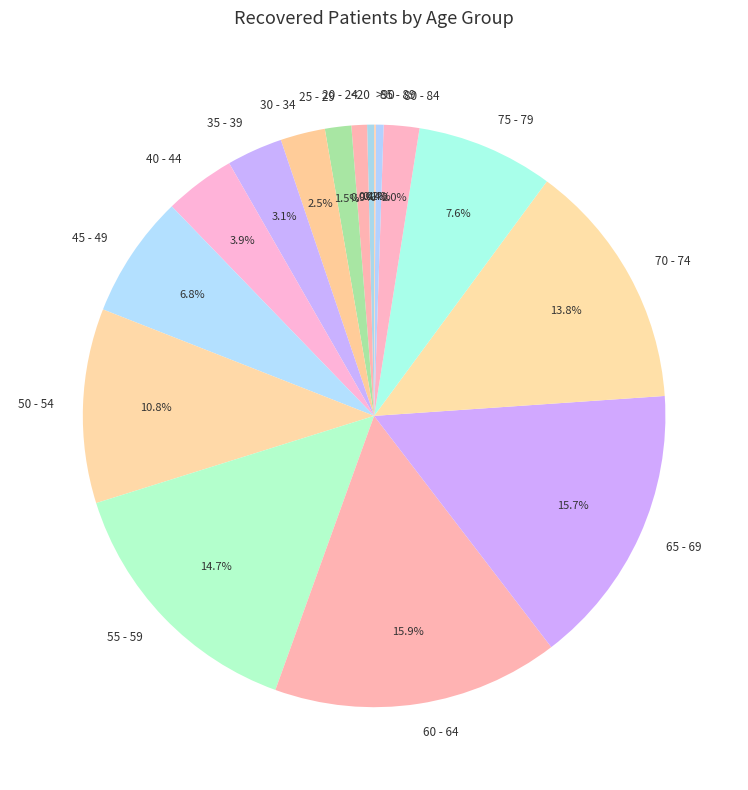

Is it true that <20 is 0% of the pie?

True